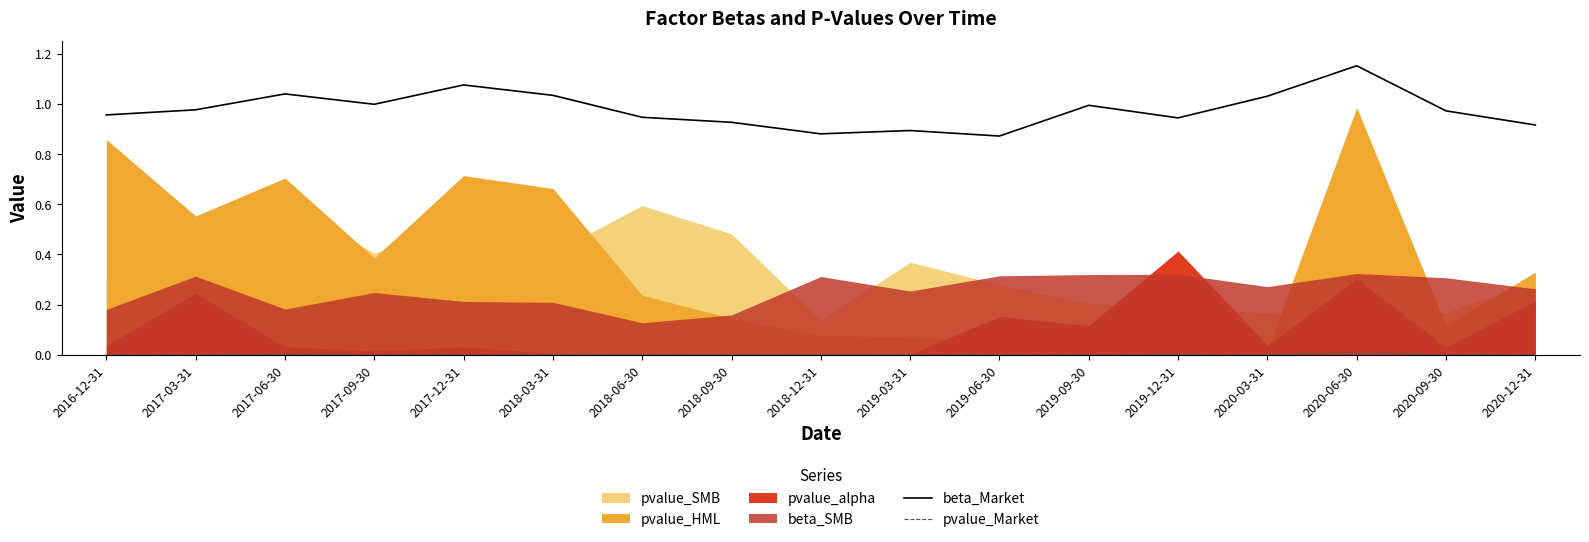

At which category does the chart reach its minimum across all series?

2018-12-31